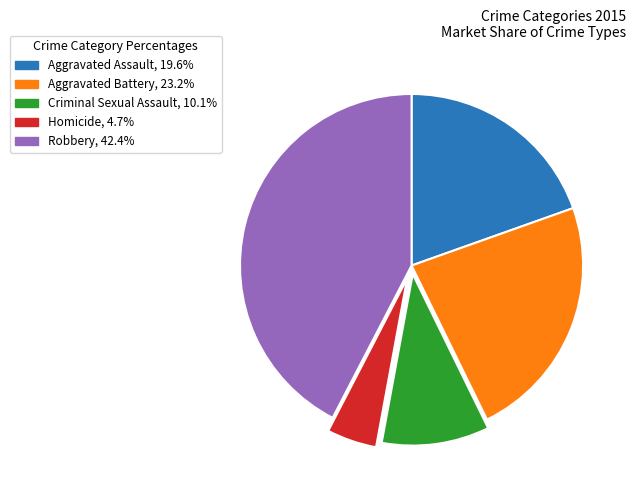

Do Aggravated Assault and Criminal Sexual Assault together represent more than half of the pie?

No